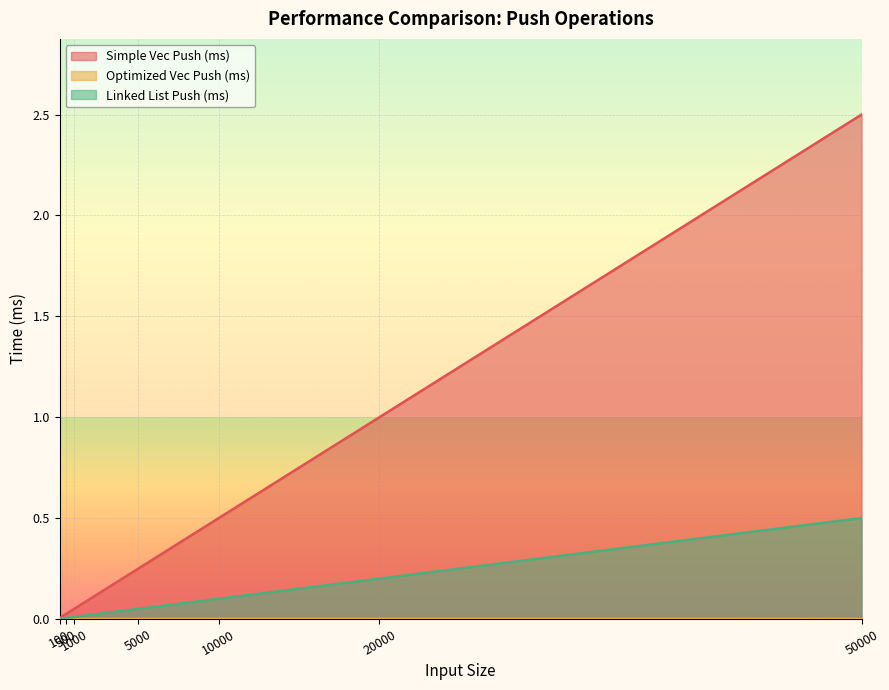

What are all the series names shown in the legend?

Simple Vec Push (ms), Optimized Vec Push (ms), Linked List Push (ms)